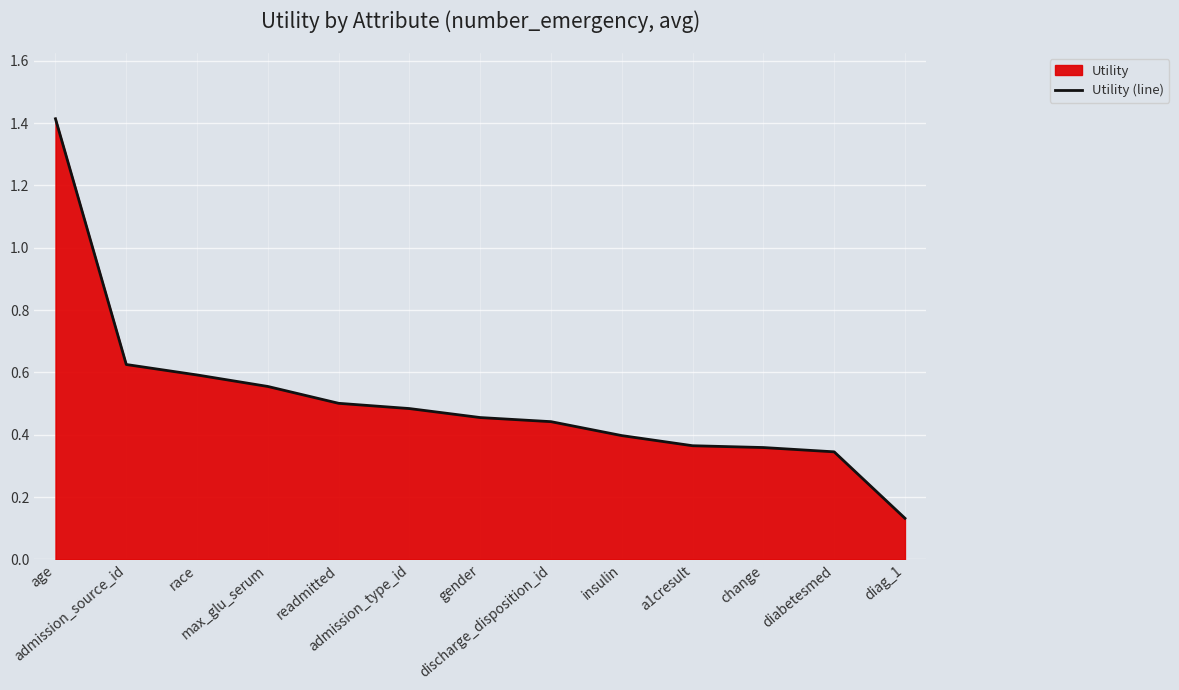

Reading right to left, what are all the values shown in this chart?

0.1	0.3	0.4	0.4	0.4	0.4	0.5	0.5	0.5	0.6	0.6	0.6	1.4